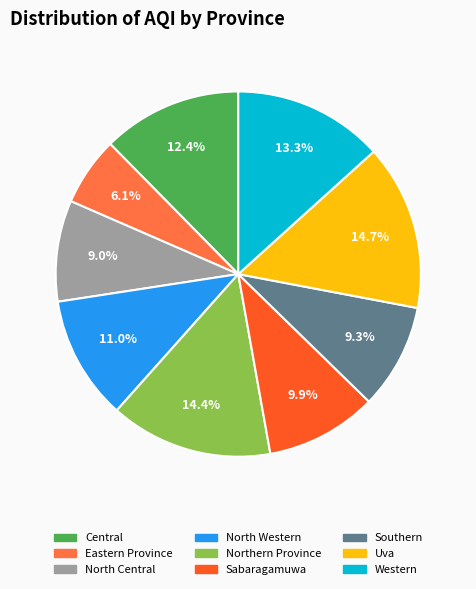

To the nearest percent, what percentage of the pie is Uva?

15%